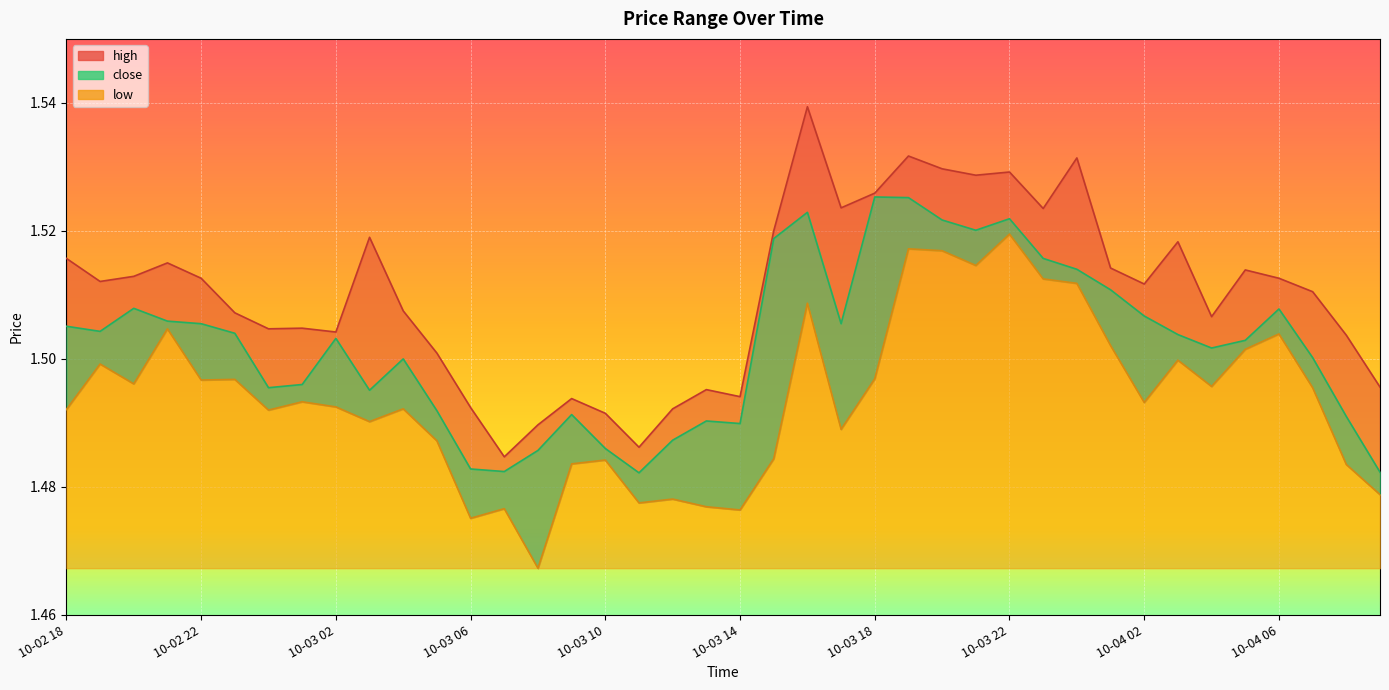

Reading left to right, what are all the values shown in this chart?

high: 10-02 18=1.5	10-02 19=1.5	10-02 20=1.5	10-02 21=1.5	10-02 22=1.5	10-02 23=1.5	10-03 00=1.5	10-03 01=1.5	10-03 02=1.5	10-03 03=1.5	10-03 04=1.5	10-03 05=1.5	10-03 06=1.5	10-03 07=1.5	10-03 08=1.5	10-03 09=1.5	10-03 10=1.5	10-03 11=1.5	10-03 12=1.5	10-03 13=1.5	10-03 14=1.5	10-03 15=1.5	10-03 16=1.5	10-03 17=1.5	10-03 18=1.5	10-03 19=1.5	10-03 20=1.5	10-03 21=1.5	10-03 22=1.5	10-03 23=1.5	10-04 00=1.5	10-04 01=1.5	10-04 02=1.5	10-04 03=1.5	10-04 04=1.5	10-04 05=1.5	10-04 06=1.5	10-04 07=1.5	10-04 08=1.5	10-04 09=1.5
close: 10-02 18=1.5	10-02 19=1.5	10-02 20=1.5	10-02 21=1.5	10-02 22=1.5	10-02 23=1.5	10-03 00=1.5	10-03 01=1.5	10-03 02=1.5	10-03 03=1.5	10-03 04=1.5	10-03 05=1.5	10-03 06=1.5	10-03 07=1.5	10-03 08=1.5	10-03 09=1.5	10-03 10=1.5	10-03 11=1.5	10-03 12=1.5	10-03 13=1.5	10-03 14=1.5	10-03 15=1.5	10-03 16=1.5	10-03 17=1.5	10-03 18=1.5	10-03 19=1.5	10-03 20=1.5	10-03 21=1.5	10-03 22=1.5	10-03 23=1.5	10-04 00=1.5	10-04 01=1.5	10-04 02=1.5	10-04 03=1.5	10-04 04=1.5	10-04 05=1.5	10-04 06=1.5	10-04 07=1.5	10-04 08=1.5	10-04 09=1.5
low: 10-02 18=1.5	10-02 19=1.5	10-02 20=1.5	10-02 21=1.5	10-02 22=1.5	10-02 23=1.5	10-03 00=1.5	10-03 01=1.5	10-03 02=1.5	10-03 03=1.5	10-03 04=1.5	10-03 05=1.5	10-03 06=1.5	10-03 07=1.5	10-03 08=1.5	10-03 09=1.5	10-03 10=1.5	10-03 11=1.5	10-03 12=1.5	10-03 13=1.5	10-03 14=1.5	10-03 15=1.5	10-03 16=1.5	10-03 17=1.5	10-03 18=1.5	10-03 19=1.5	10-03 20=1.5	10-03 21=1.5	10-03 22=1.5	10-03 23=1.5	10-04 00=1.5	10-04 01=1.5	10-04 02=1.5	10-04 03=1.5	10-04 04=1.5	10-04 05=1.5	10-04 06=1.5	10-04 07=1.5	10-04 08=1.5	10-04 09=1.5